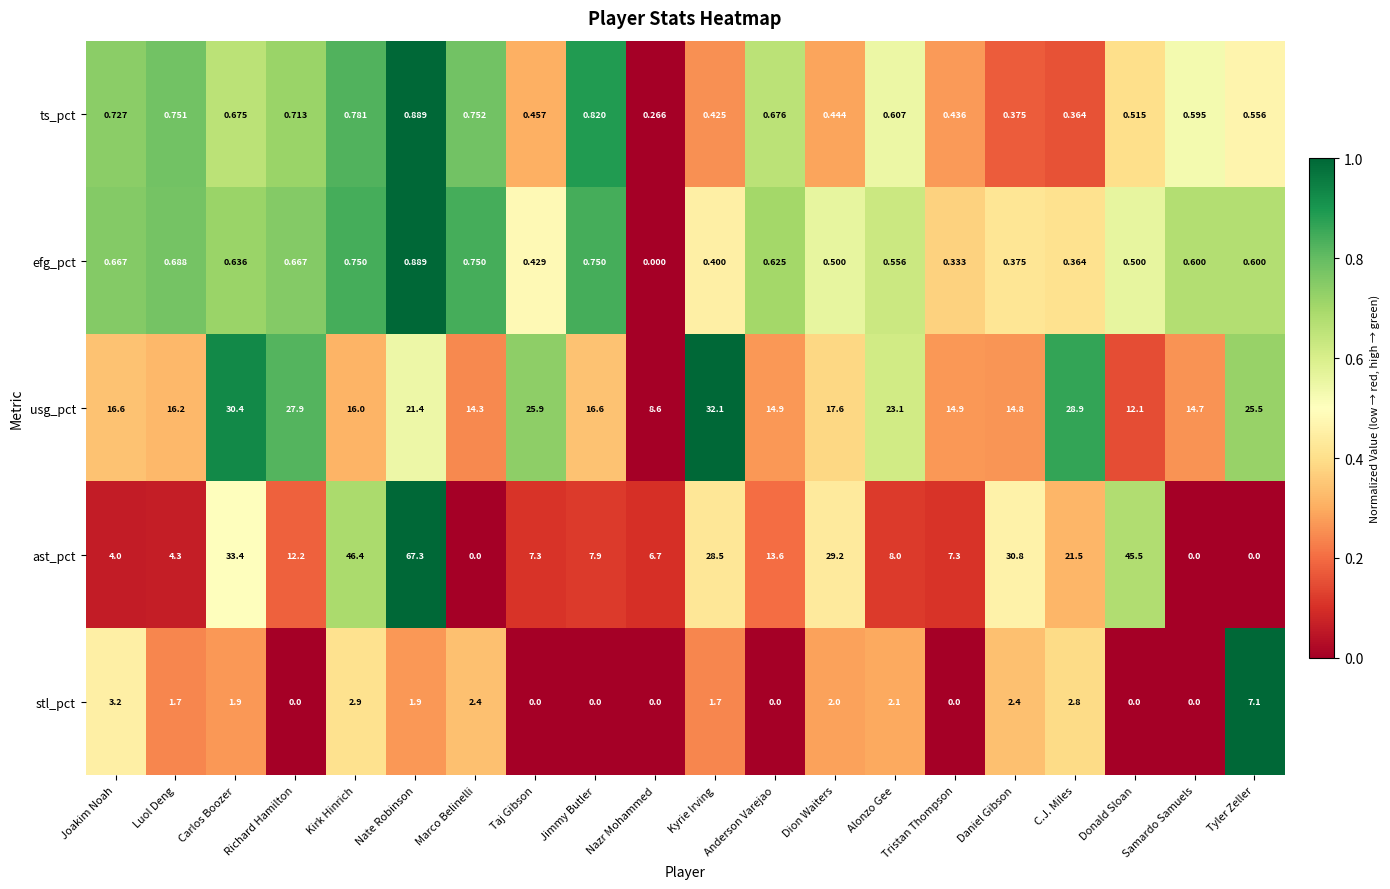

How many distinct data groups are displayed?

5